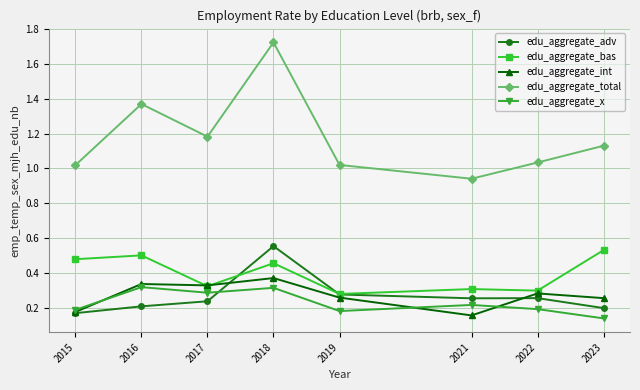

Which label corresponds to the largest value in the chart?

2018